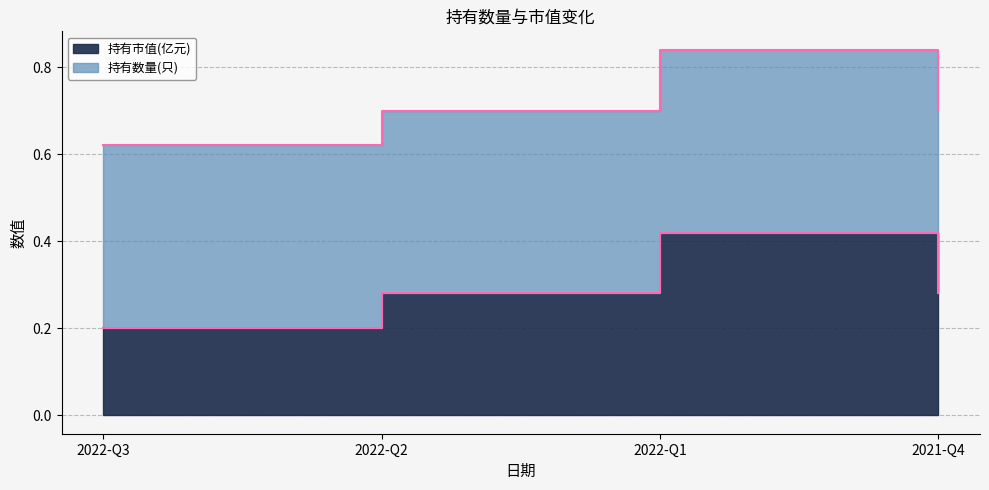

Does the chart have visible grid lines?

Yes